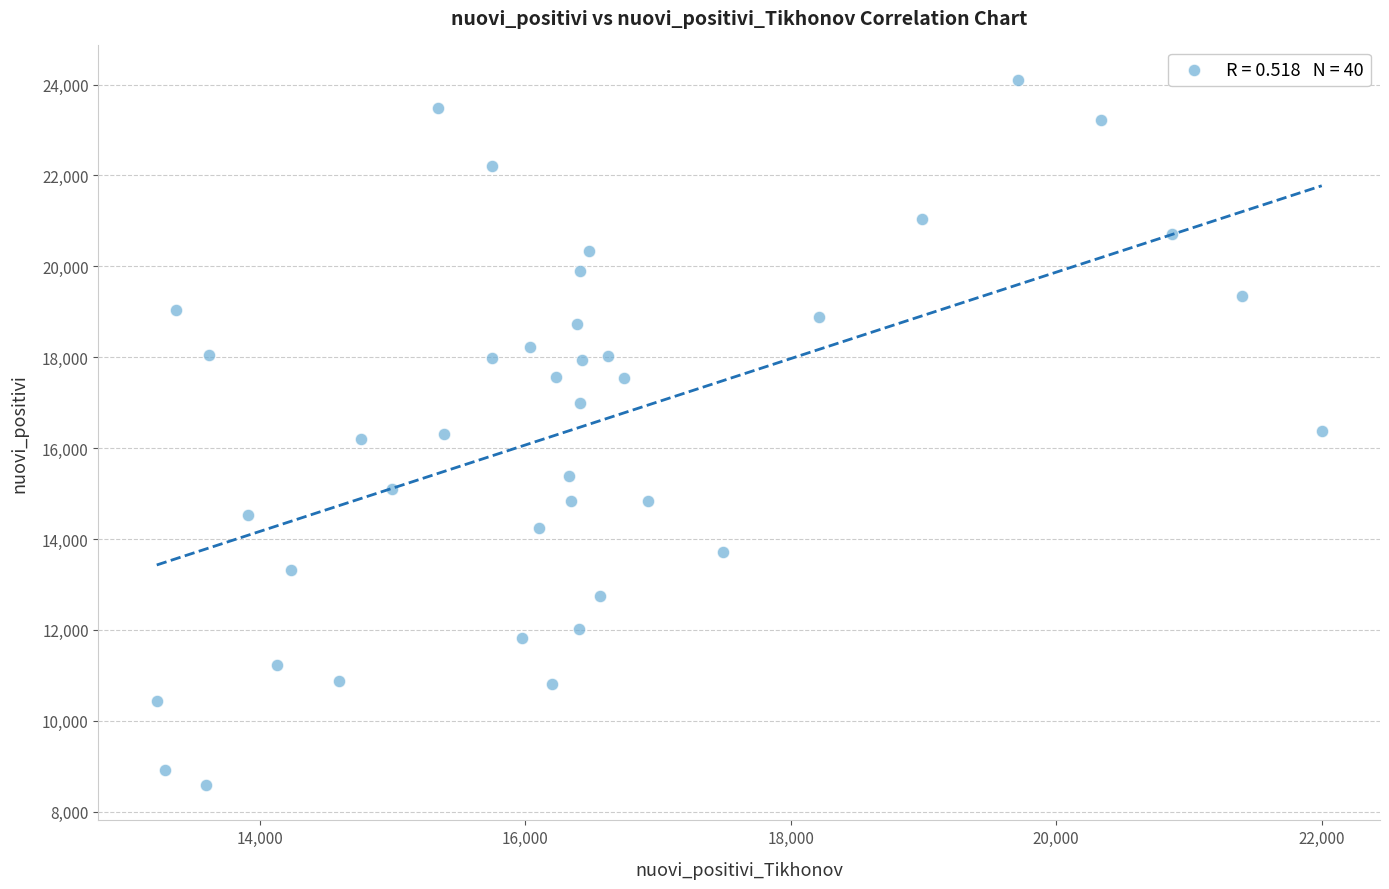

What is the range of Y values (max minus min)?

15514